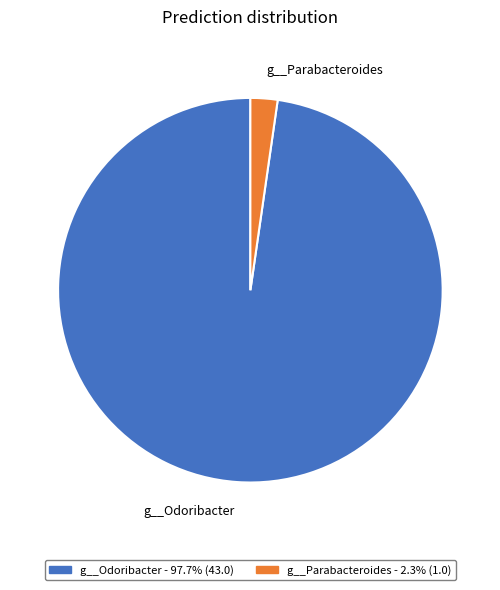

Between g__Parabacteroides and g__Odoribacter, which is larger?

g__Odoribacter